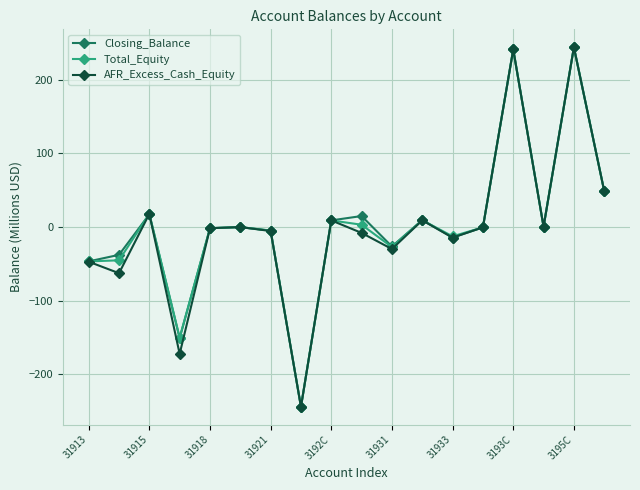

What is the maximum value for Total_Equity?

244.2